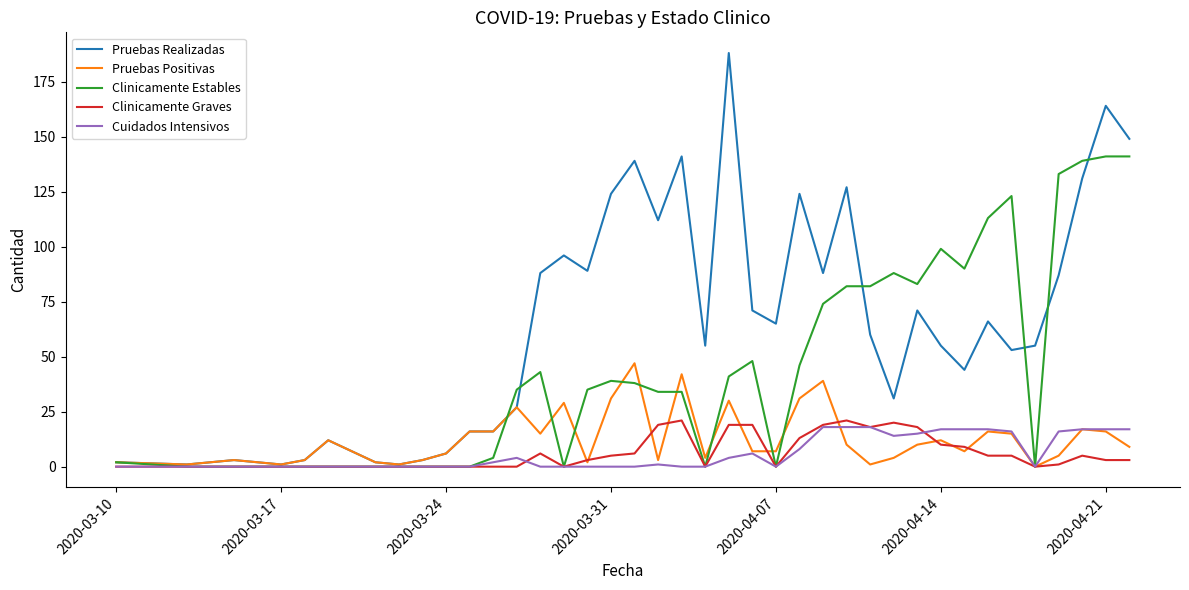

Which series has the widest spread of values?

Pruebas Realizadas